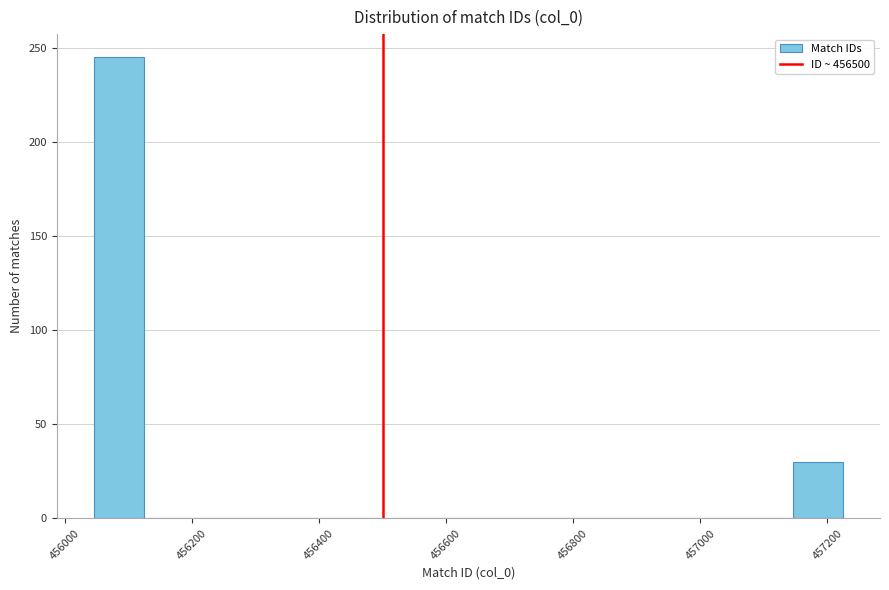

Read against the x-axis, roughly where is the centre of the tallest bar?

456080